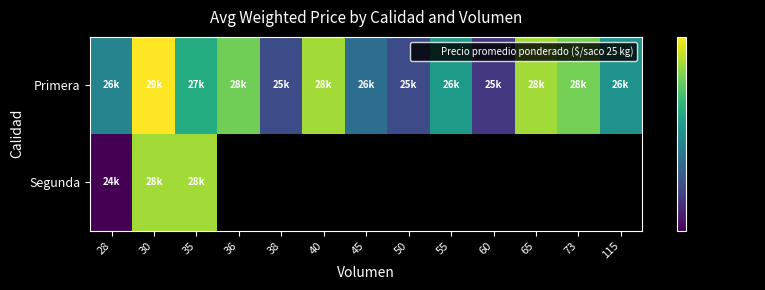

Between 65 and 115, which is larger?

65